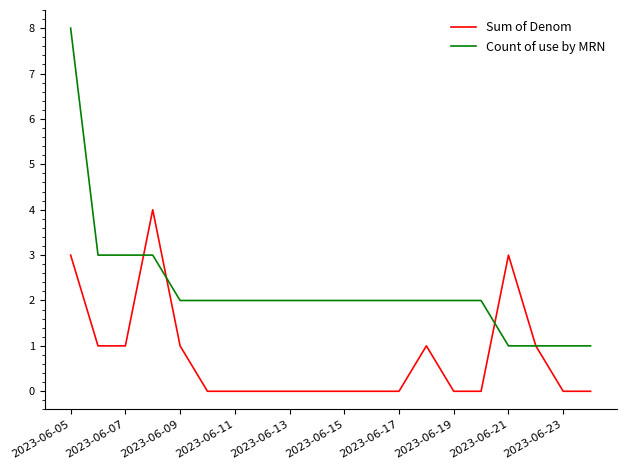

List the series in order of their peak value, lowest first.

Sum of Denom, Count of use by MRN